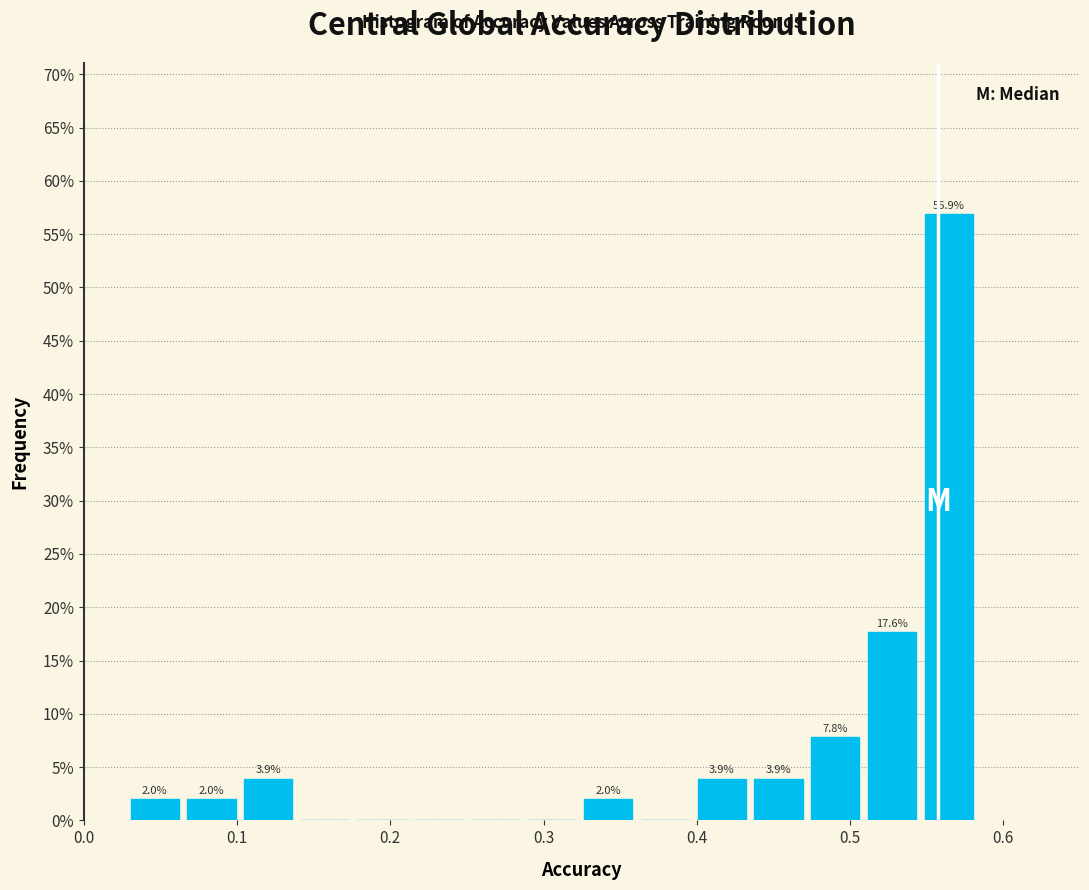

Around what value on the x-axis is the tallest bar? Give the approximate position of its centre, as read against the axis.

0.56